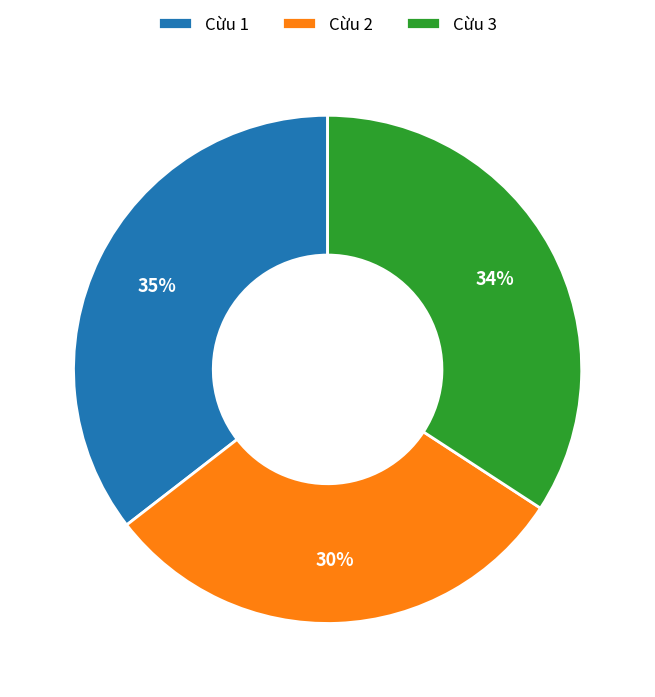

To the nearest percent, what portion does Cừu 3 represent?

34%